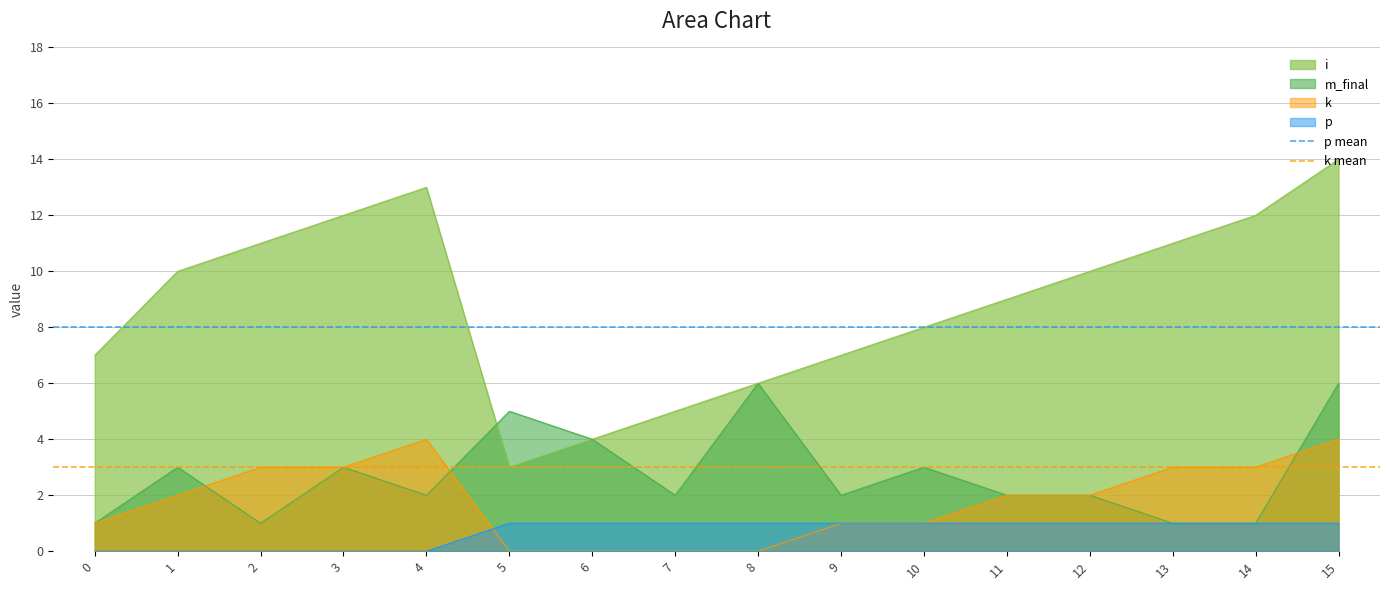

What is the maximum value for p mean?

8